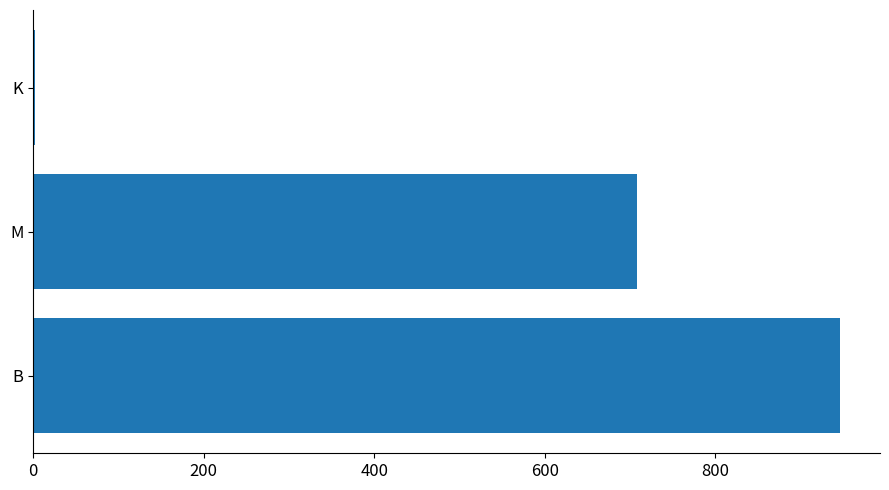

What is the sum of the values at B and M?

1654.7